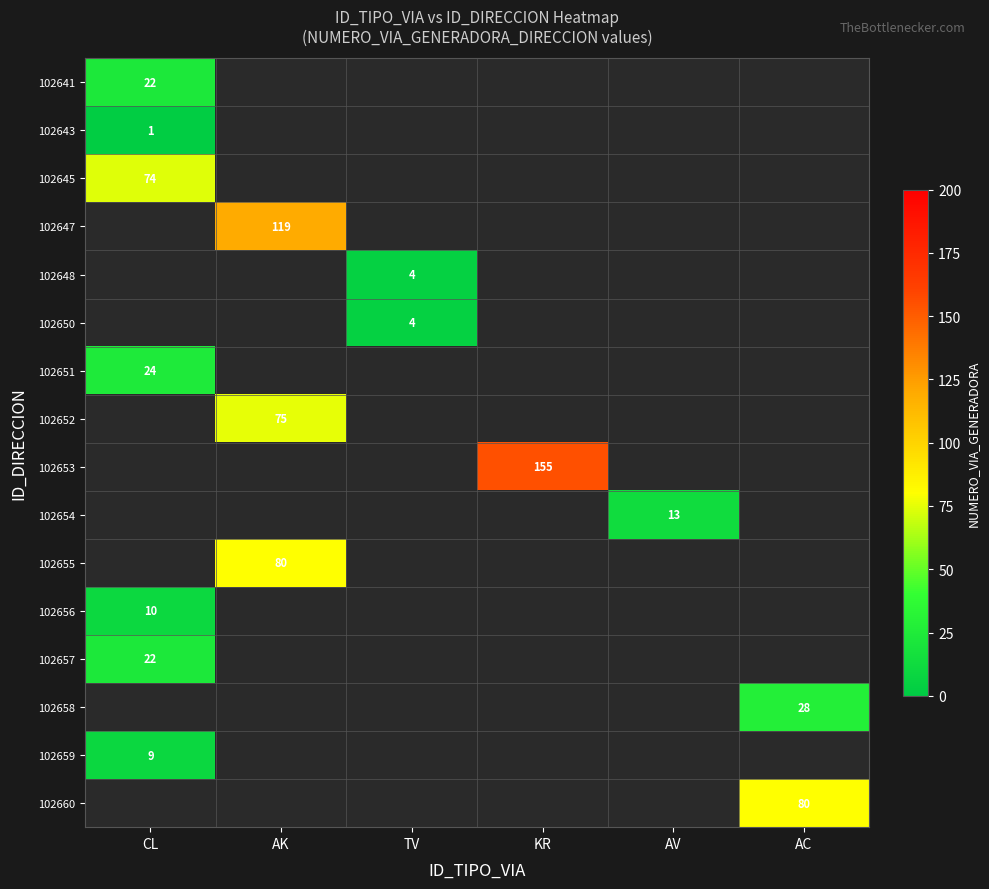

The value of 102650 at TV is 6. True or false?

False